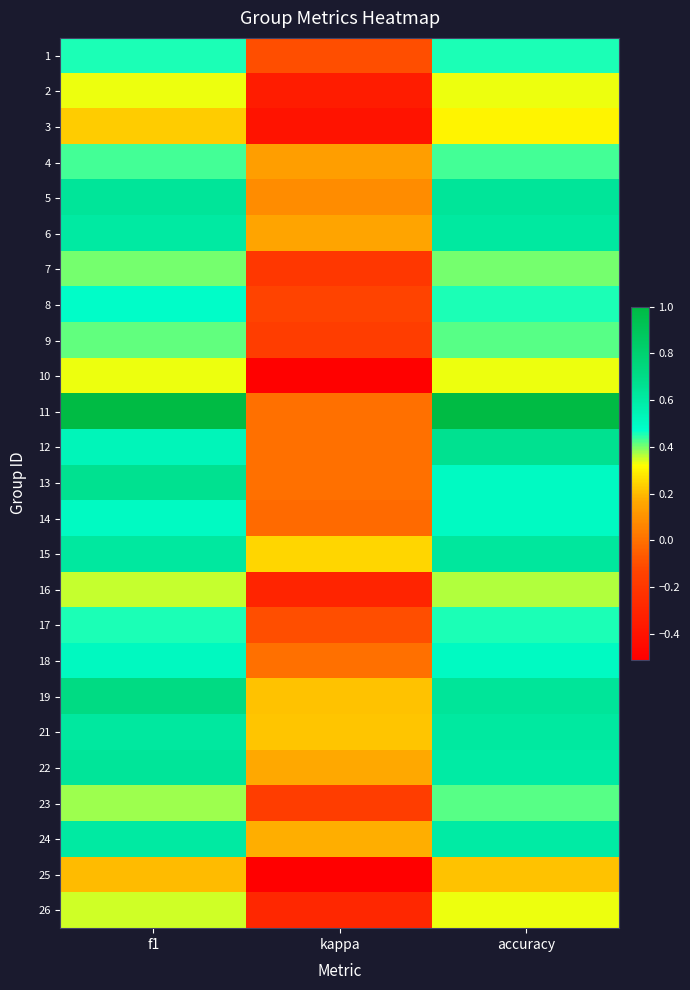

Reading right to left, transcribe all the data shown in this chart.

1: accuracy=0.5	kappa=-0.1	f1=0.5
2: accuracy=0.3	kappa=-0.3	f1=0.3
3: accuracy=0.3	kappa=-0.4	f1=0.2
4: accuracy=0.4	kappa=0.1	f1=0.4
5: accuracy=0.6	kappa=0.1	f1=0.6
6: accuracy=0.6	kappa=0.2	f1=0.6
7: accuracy=0.4	kappa=-0.2	f1=0.4
8: accuracy=0.5	kappa=-0.1	f1=0.5
9: accuracy=0.4	kappa=-0.2	f1=0.4
10: accuracy=0.3	kappa=-0.5	f1=0.3
11: accuracy=1.0	kappa=0.0	f1=1.0
12: accuracy=0.7	kappa=0.0	f1=0.5
13: accuracy=0.5	kappa=0.0	f1=0.7
14: accuracy=0.5	kappa=-0.0	f1=0.5
15: accuracy=0.6	kappa=0.2	f1=0.6
16: accuracy=0.4	kappa=-0.3	f1=0.4
17: accuracy=0.5	kappa=-0.1	f1=0.5
18: accuracy=0.5	kappa=0.0	f1=0.5
19: accuracy=0.6	kappa=0.2	f1=0.7
21: accuracy=0.6	kappa=0.2	f1=0.6
22: accuracy=0.6	kappa=0.2	f1=0.6
23: accuracy=0.4	kappa=-0.2	f1=0.4
24: accuracy=0.6	kappa=0.2	f1=0.6
25: accuracy=0.2	kappa=-0.5	f1=0.2
26: accuracy=0.3	kappa=-0.3	f1=0.4